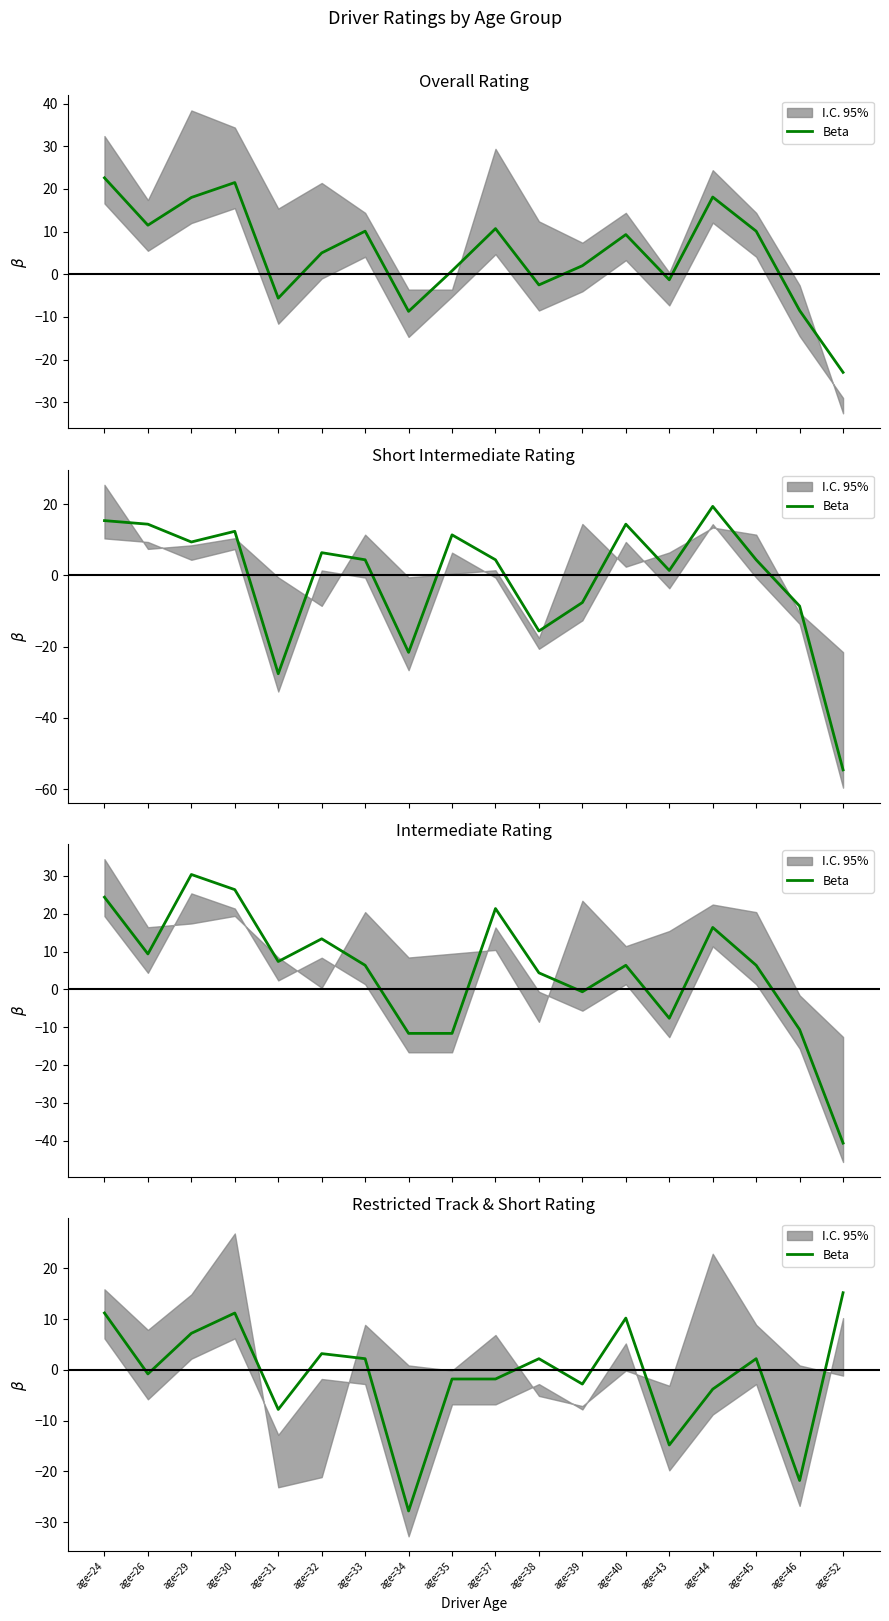

List the labels in order of value, largest first.

age=52, age=24, age=30, age=40, age=29, age=32, age=33, age=38, age=45, age=26, age=35, age=37, age=39, age=44, age=31, age=43, age=46, age=34